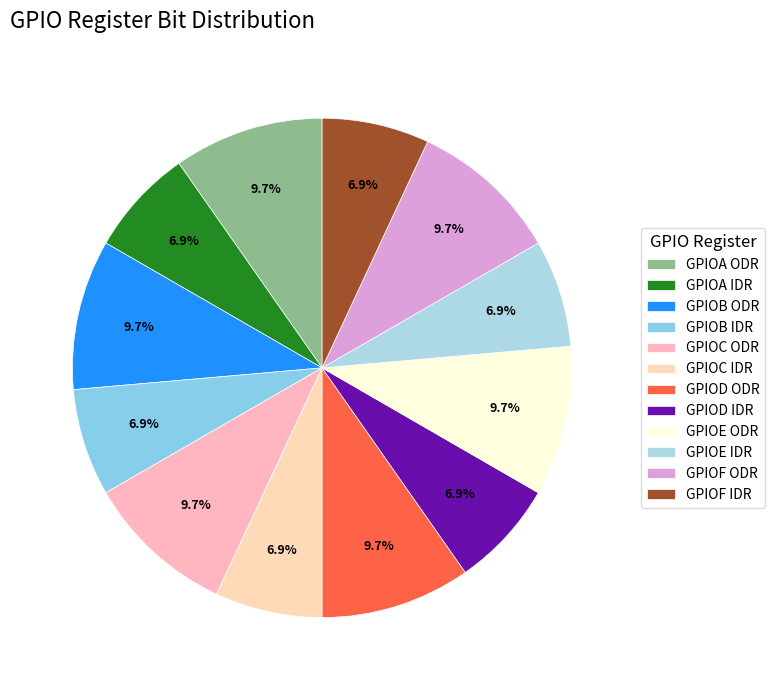

Rank the categories by value from lowest to highest.

GPIOA IDR, GPIOB IDR, GPIOC IDR, GPIOD IDR, GPIOE IDR, GPIOF IDR, GPIOA ODR, GPIOB ODR, GPIOC ODR, GPIOD ODR, GPIOE ODR, GPIOF ODR